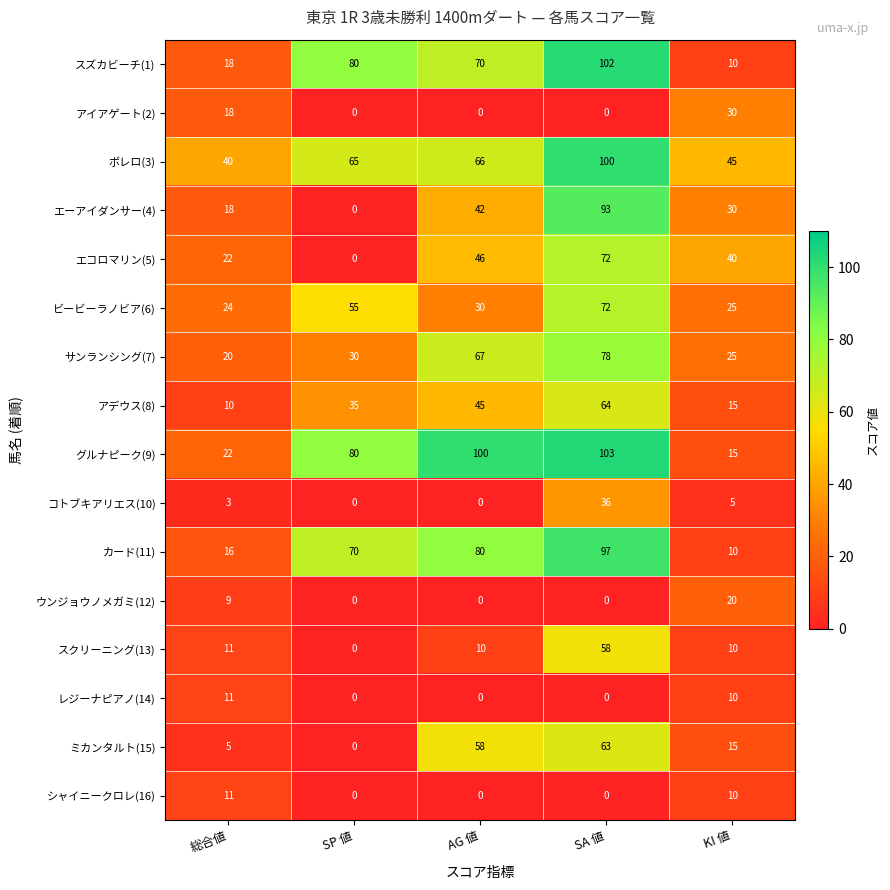

What is the difference between the highest and lowest values at SA 値?

103